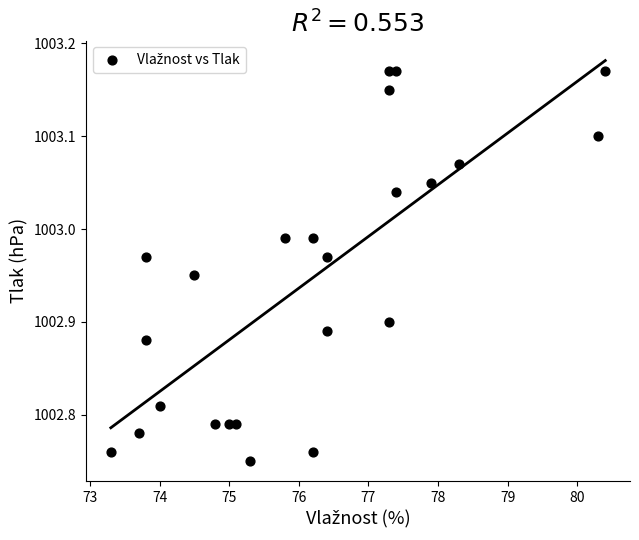

What is the range of X values (max minus min)?

7.1